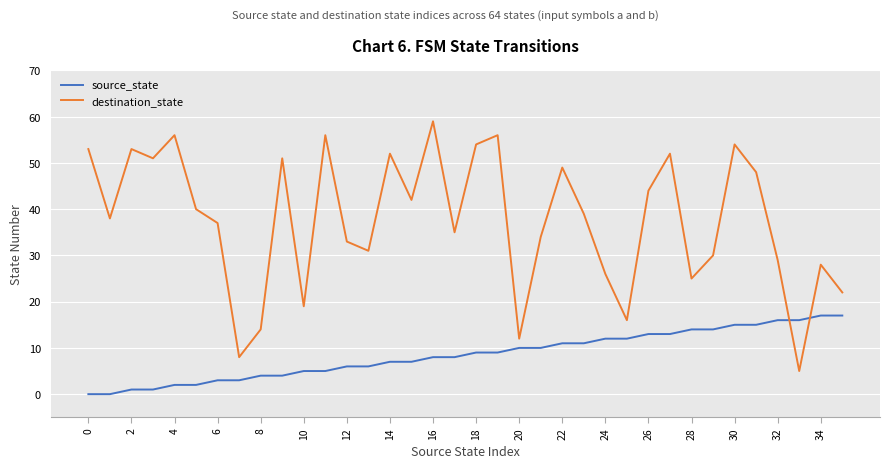

Which series has the widest spread of values?

destination_state